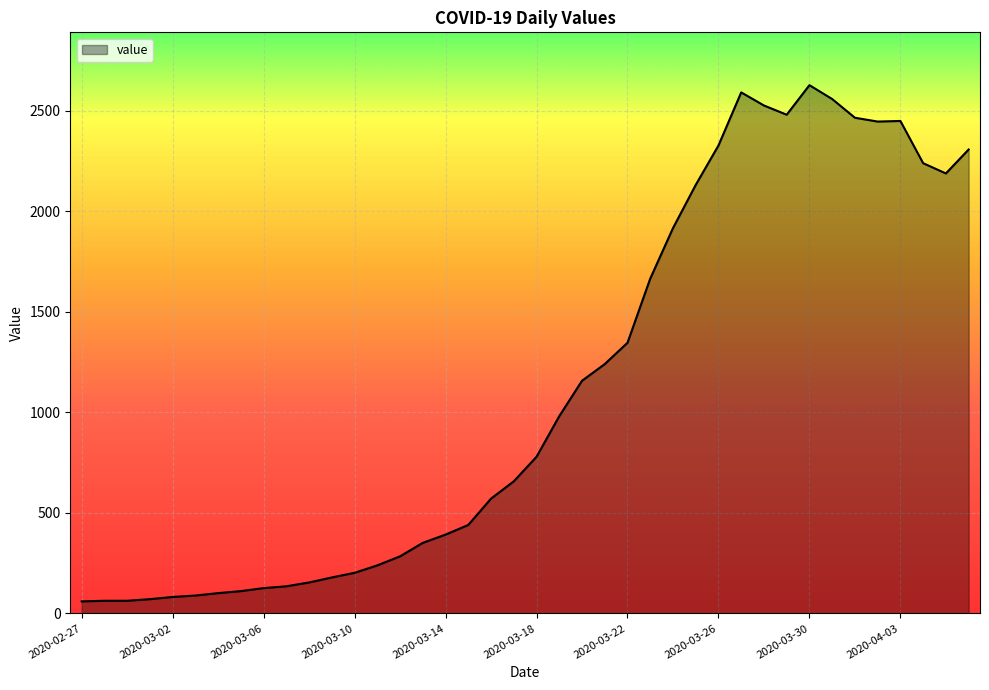

What is the difference between the maximum and minimum values?

2567